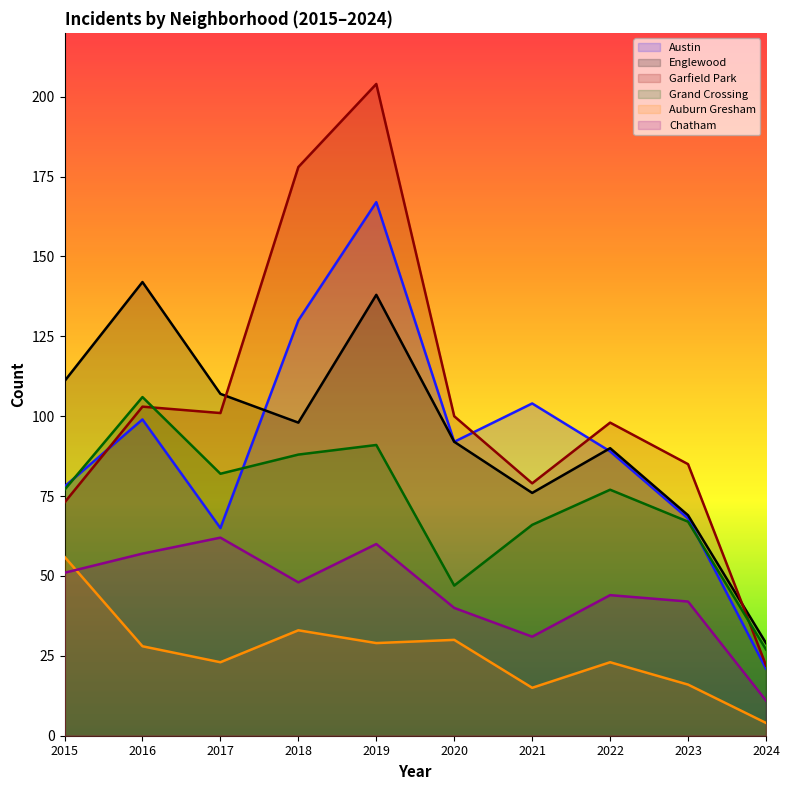

At which category is the sum across all series the highest?

2019